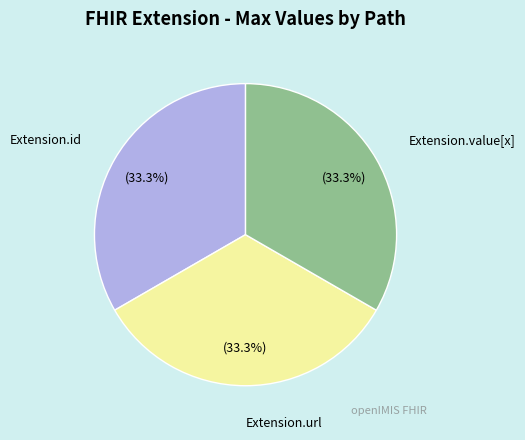

Is there any slice that represents more than half of the pie?

No